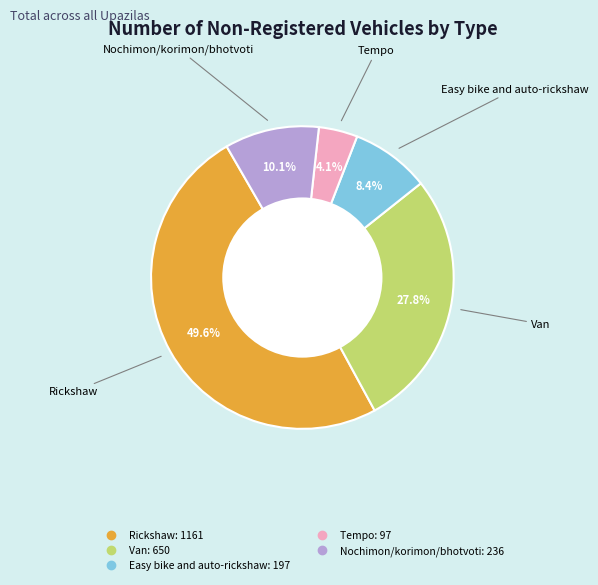

True or false: Nochimon/korimon/bhotvoti accounts for 20% of the total.

False